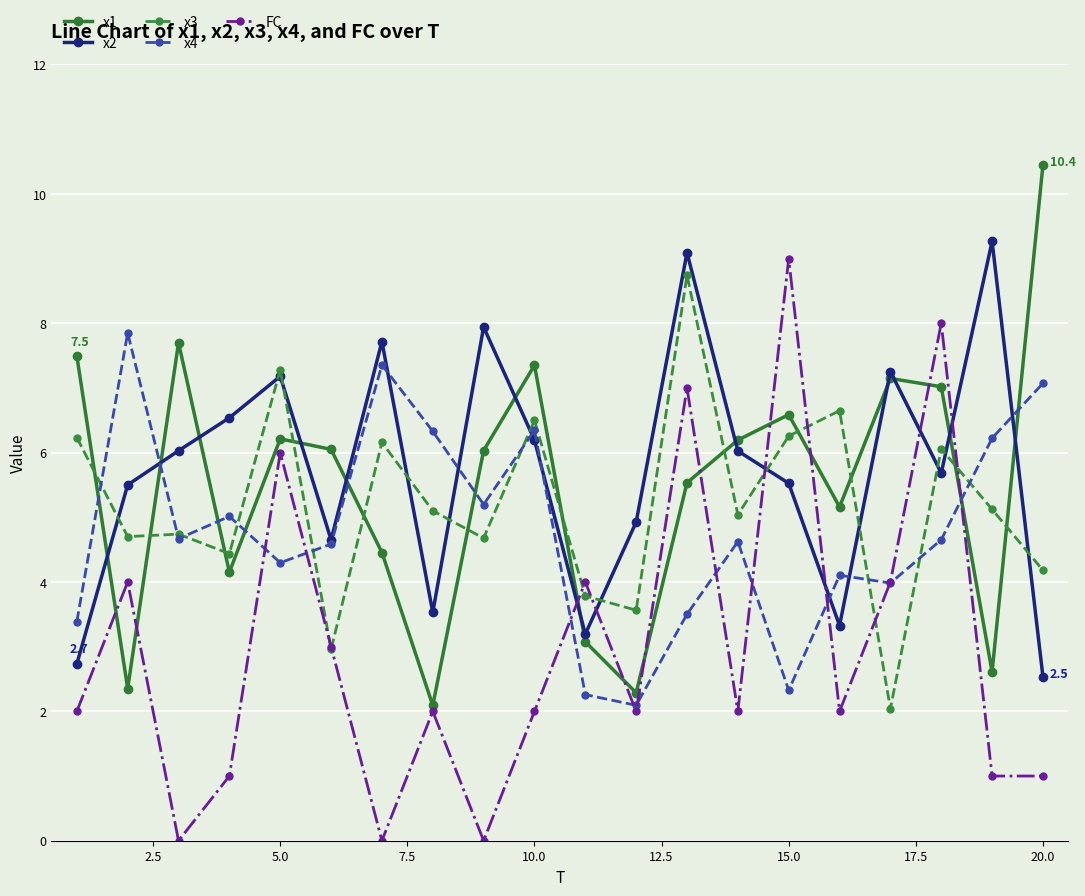

How many interior local peaks does the x4 series have?

6